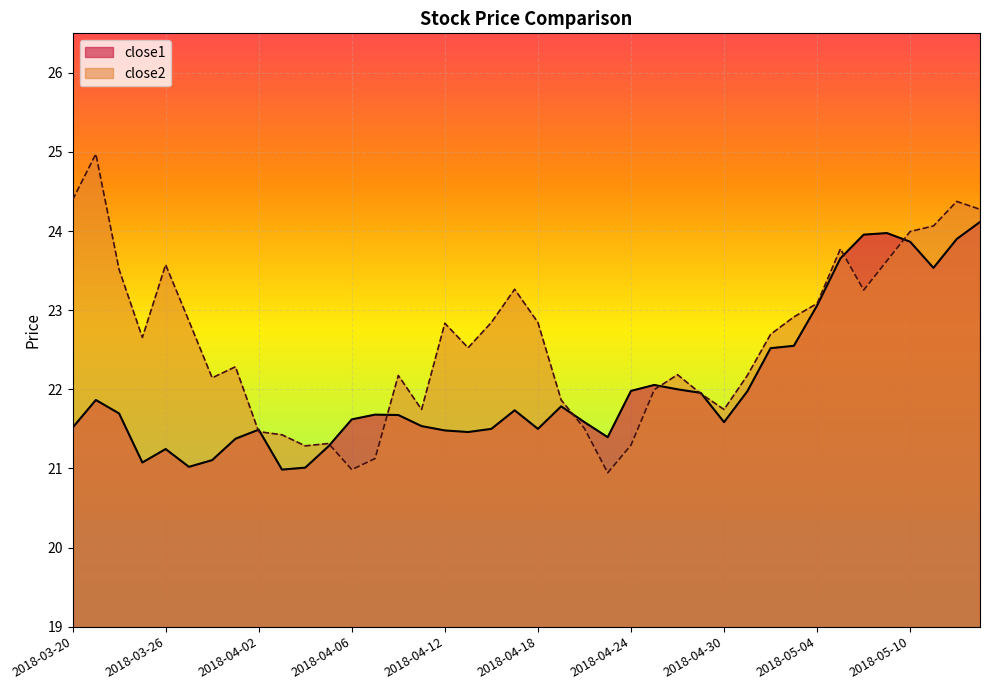

Which category has the lowest value in the close1 series?

2018-04-03